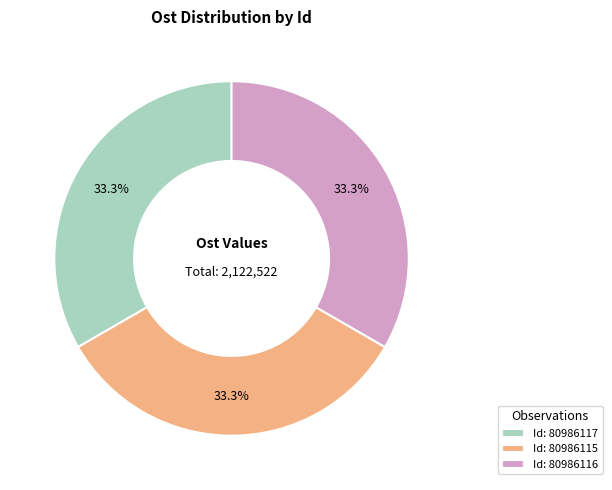

What is the ratio of the value at Id: 80986116 to the value at Id: 80986115?

1.0